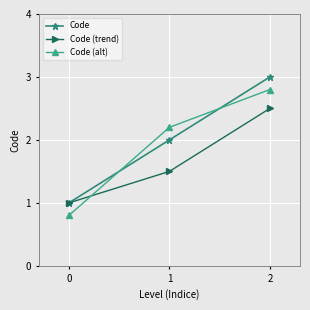

What is the spread (max minus min) of values at 2?

0.5